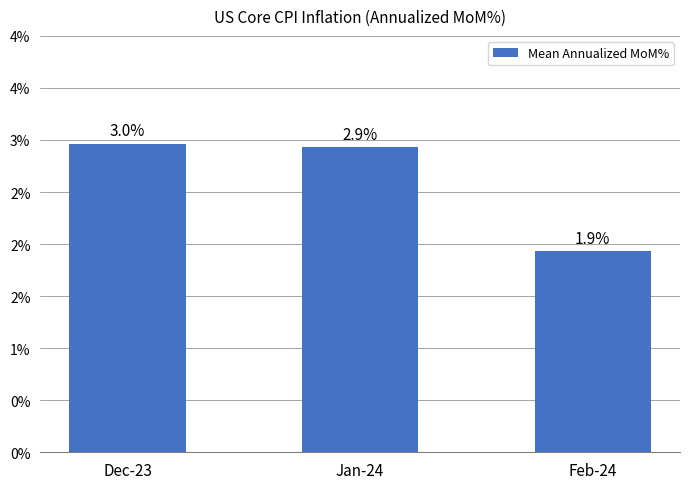

True or false: the data shows 3.0 at Dec-23.

True